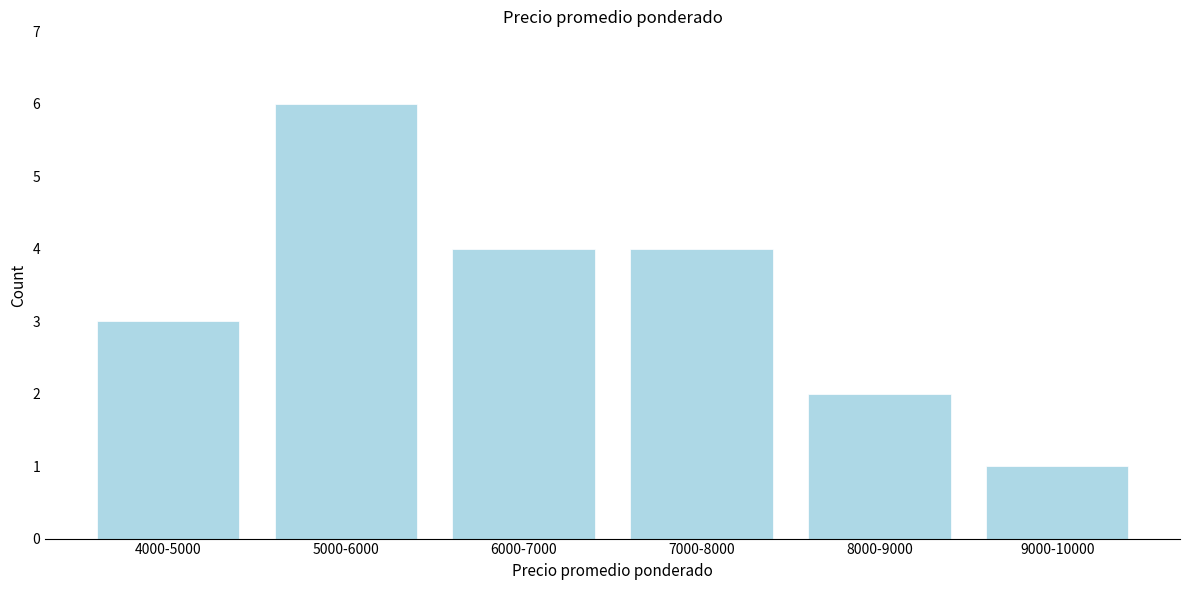

Reading left to right, extract all data points from this chart.

3	6	4	4	2	1